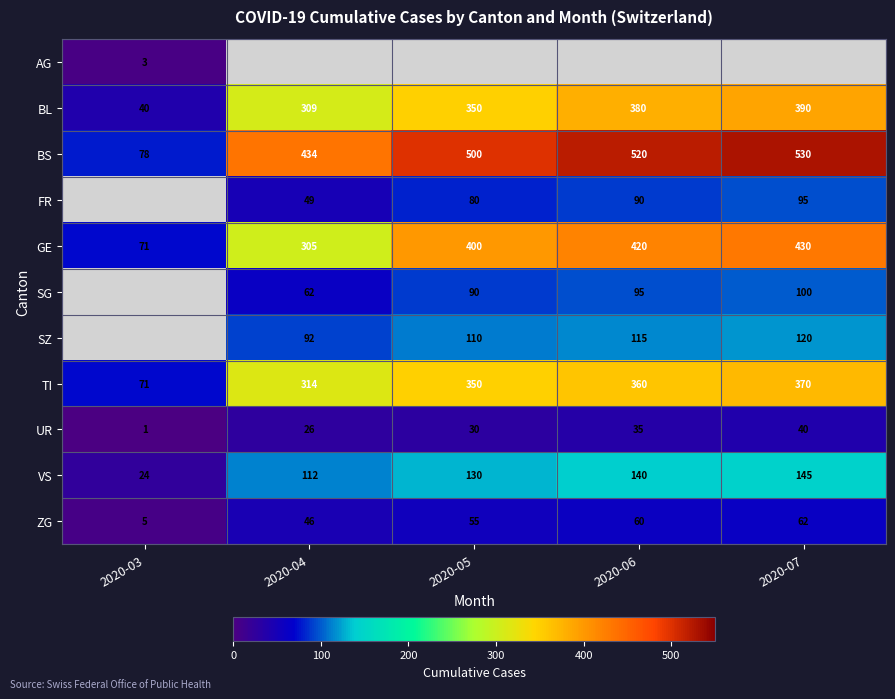

At which category does the chart reach its minimum across all series?

2020-03